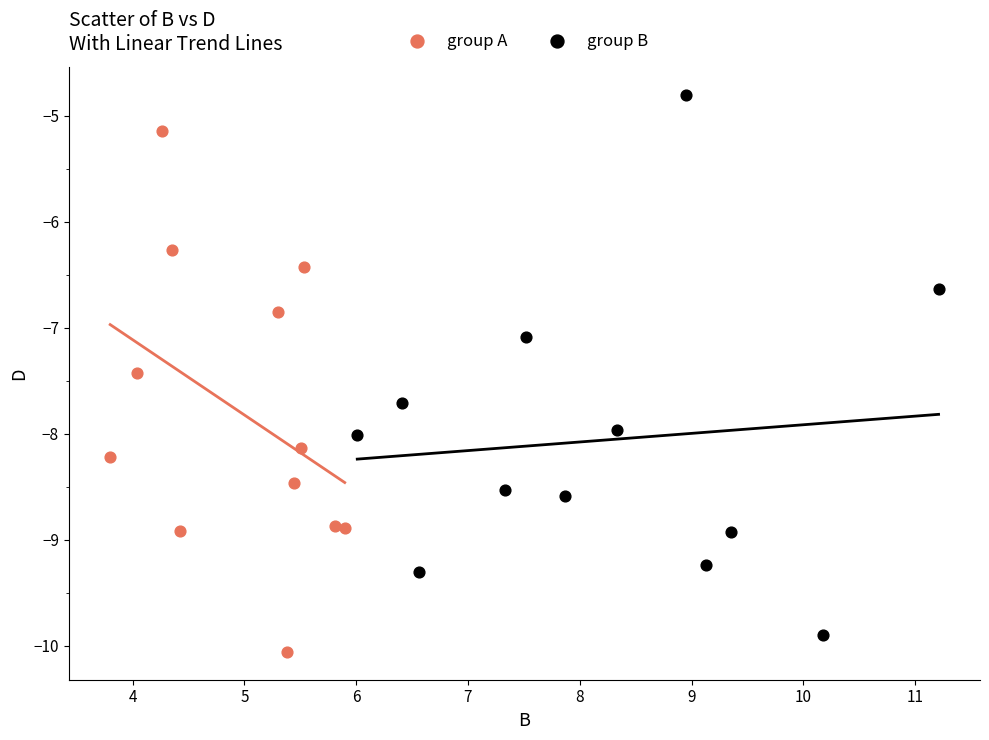

Which series has the widest spread of Y values?

group B